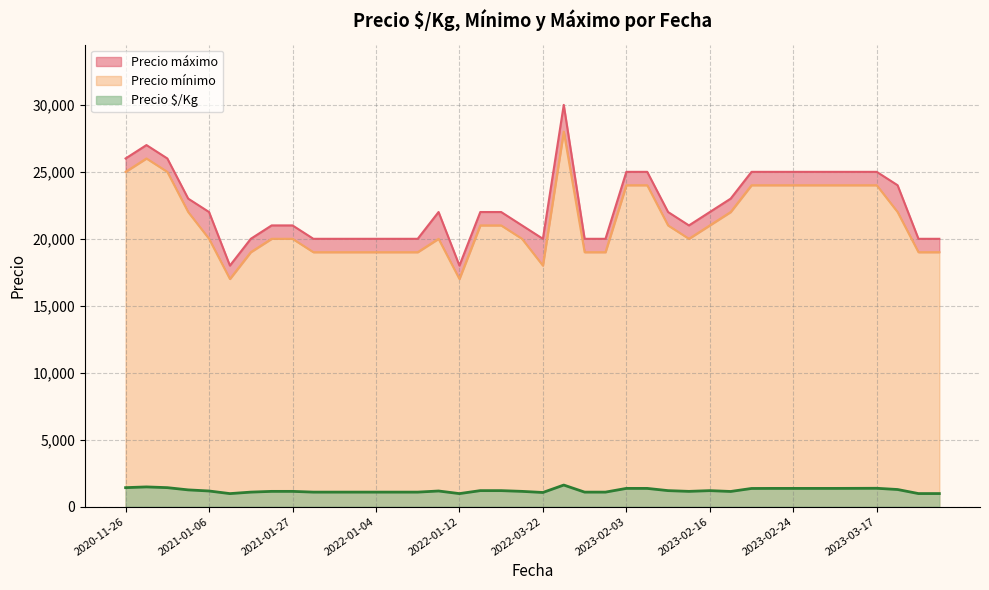

What is the lowest value of the Precio $/Kg series?

972